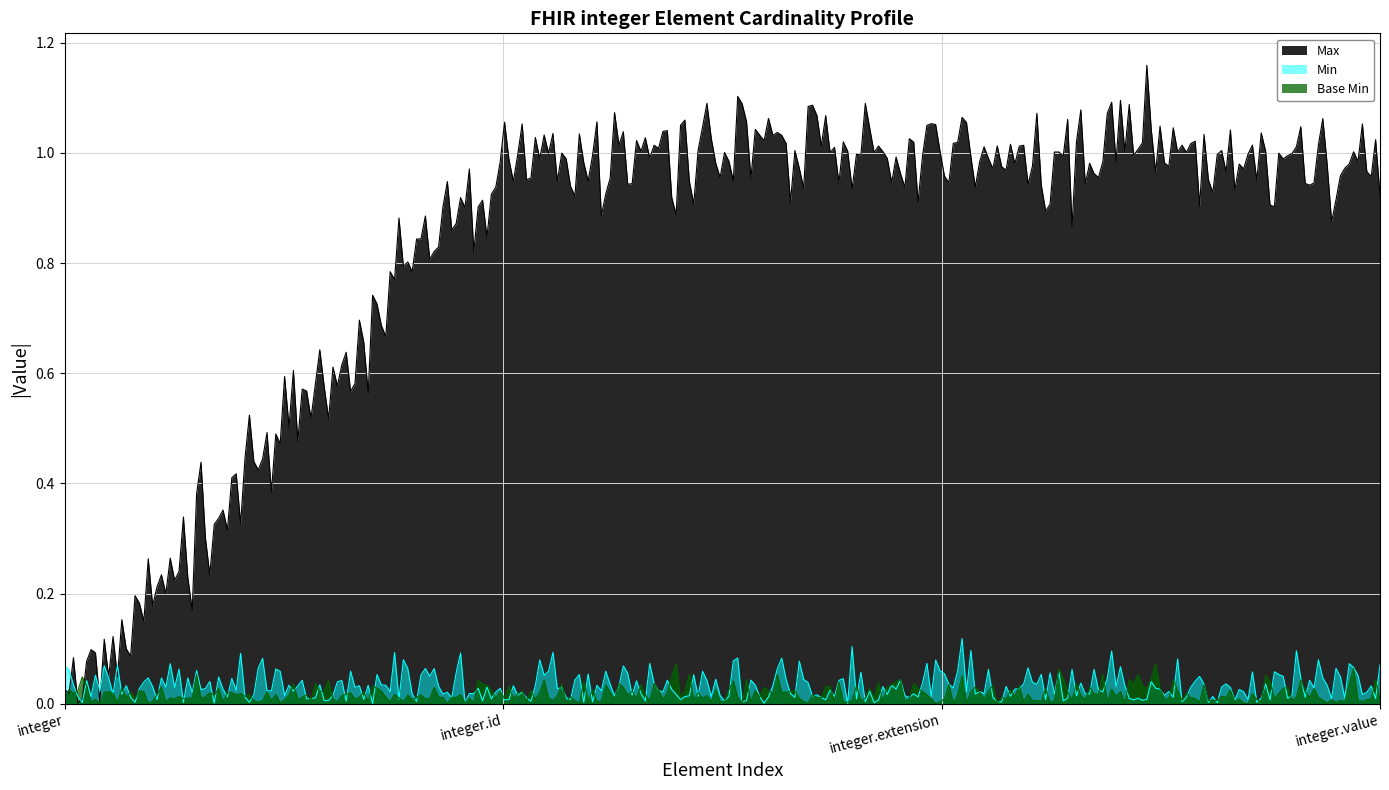

How many series are shown in this chart?

3